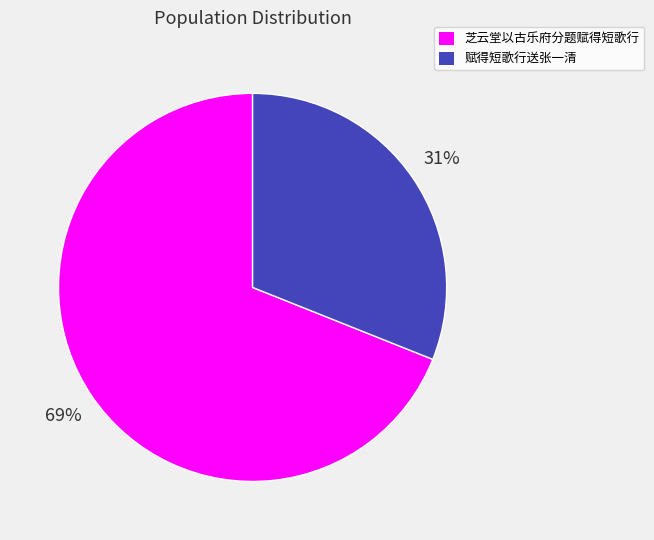

Approximately how many times larger is the value at 芝云堂以古乐府分题赋得短歌行 compared to 赋得短歌行送张一清?

2.2